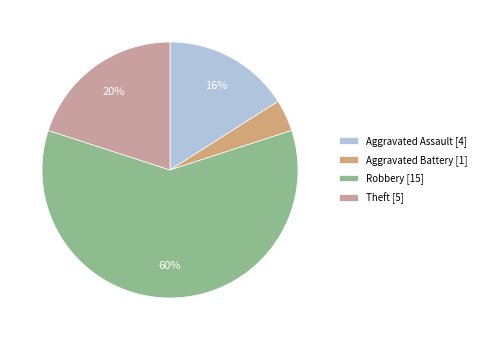

To the nearest percent, what percentage of the pie is Robbery?

60%